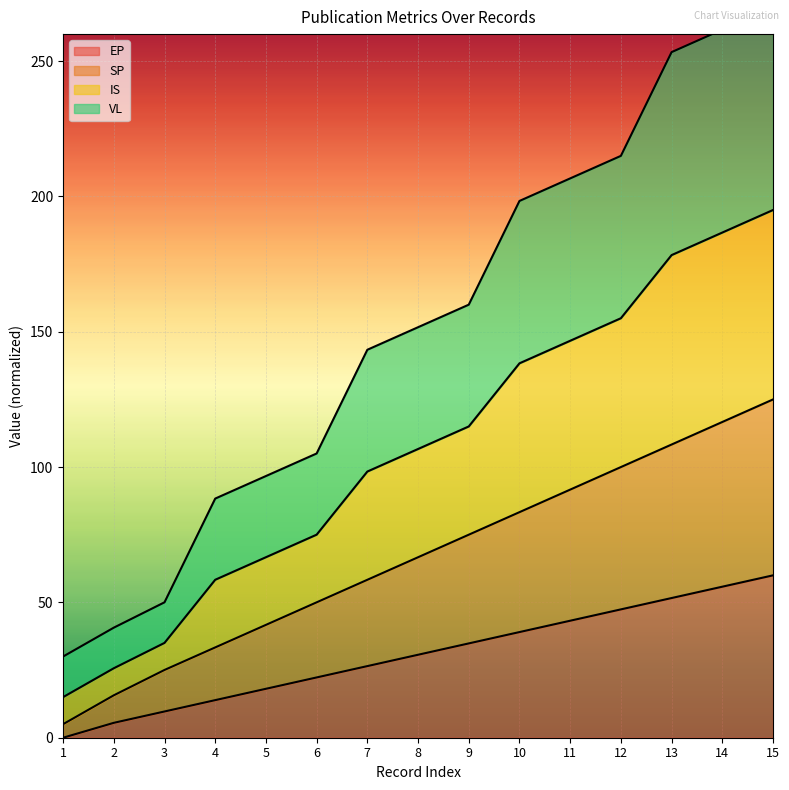

Between 4 and 3, which is larger?

4